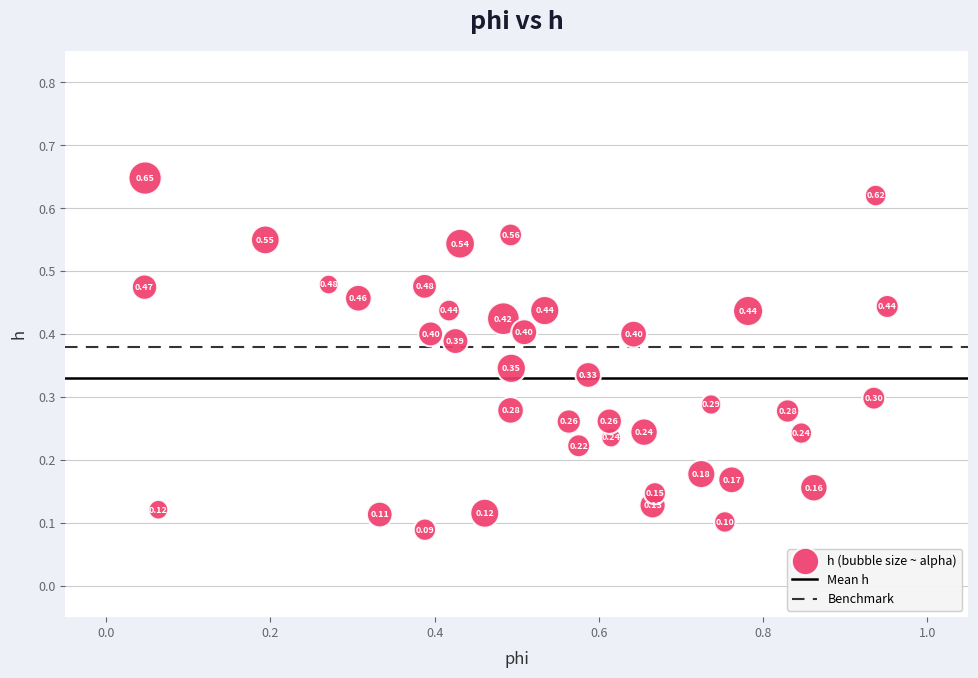

What is the range of X values (max minus min)?

0.9